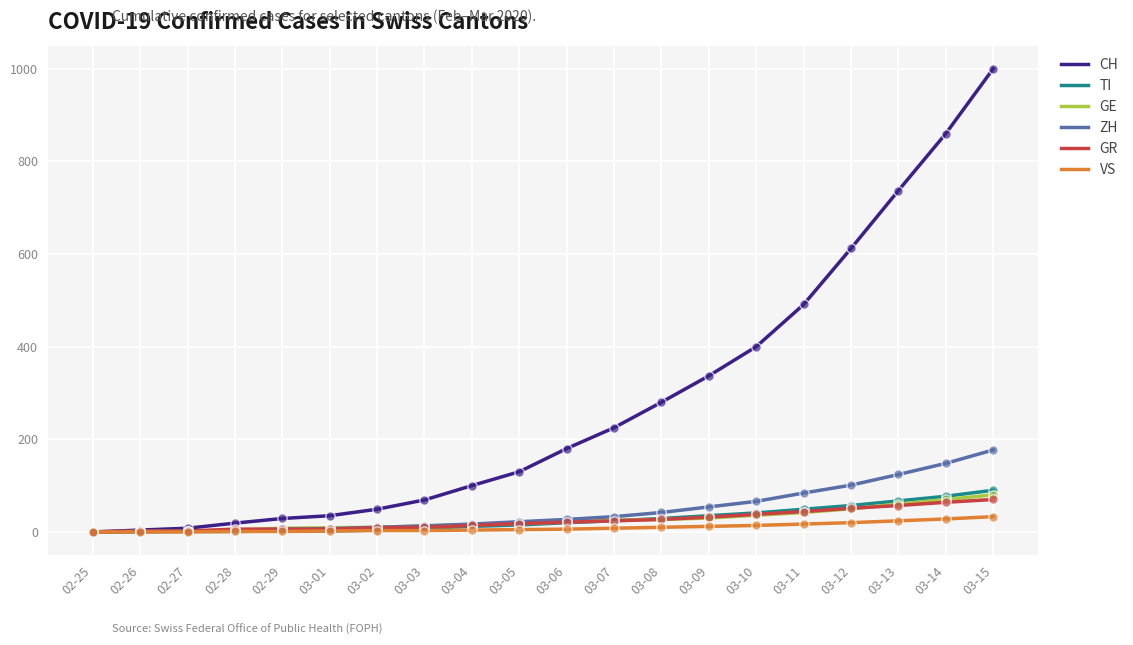

Is the value of GE at 03-03 greater than the value of TI at 02-27?

Yes